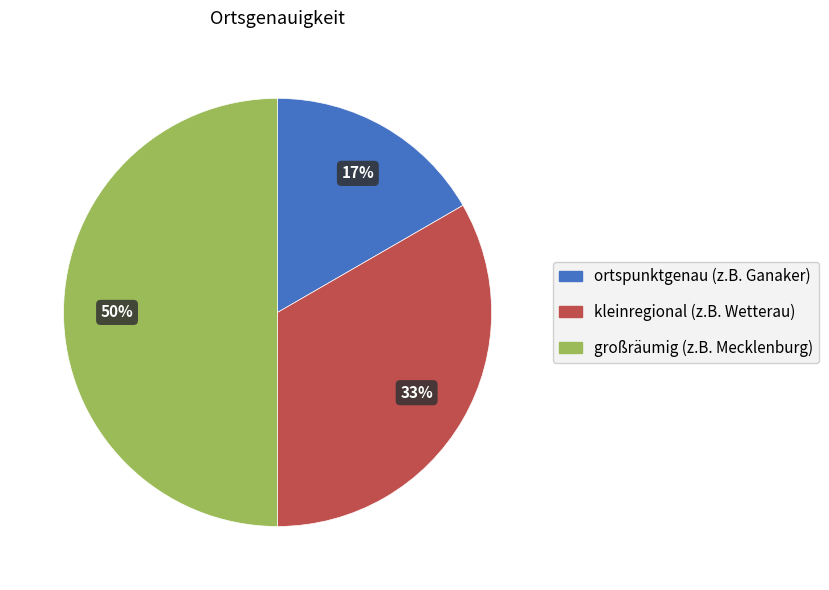

Which category has the smallest portion of the pie?

ortspunktgenau (z.B. Ganaker)